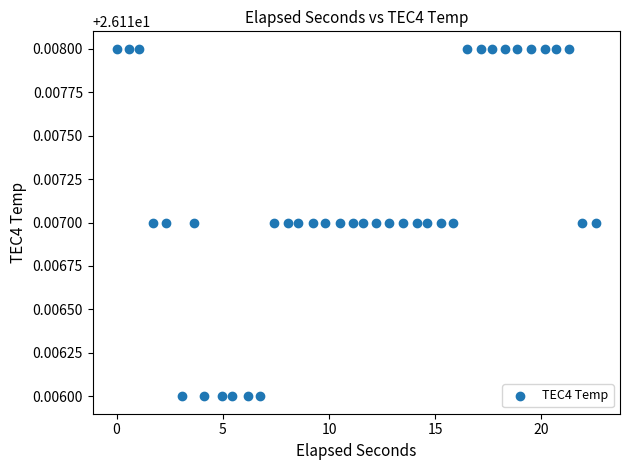

What is the range of X values (max minus min)?

22.6